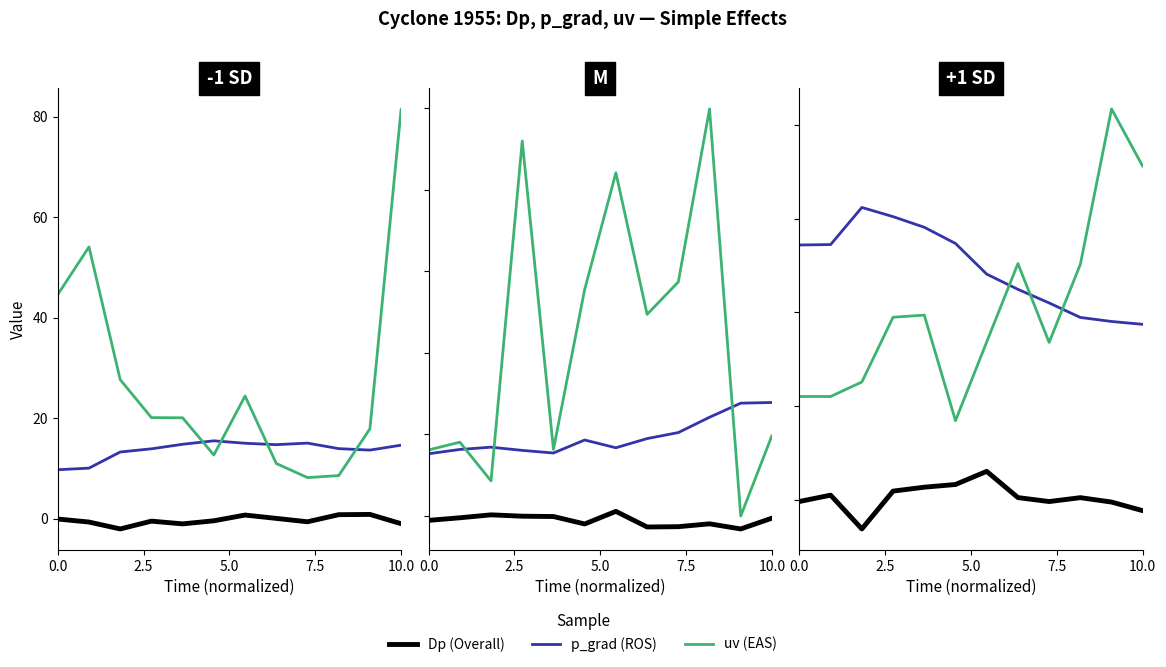

How many intersections are there between uv (EAS) and p_grad (ROS)?

4